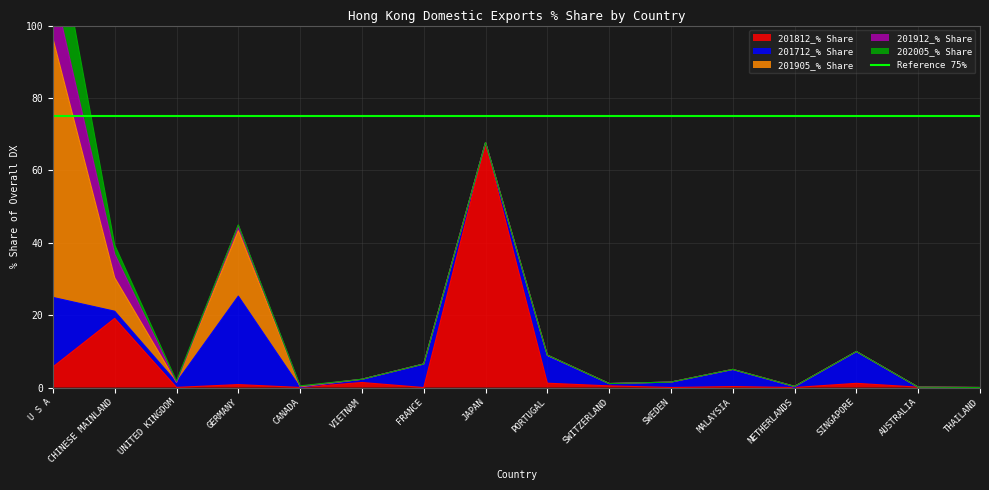

Which has a higher value, GERMANY or AUSTRALIA?

GERMANY